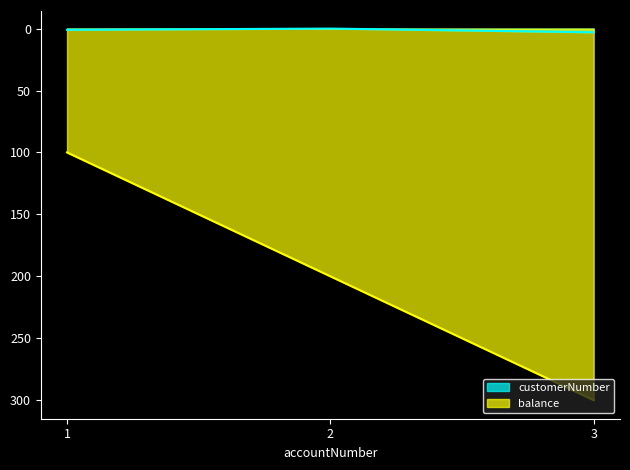

Rank the categories by customerNumber value from highest to lowest.

3, 1, 2